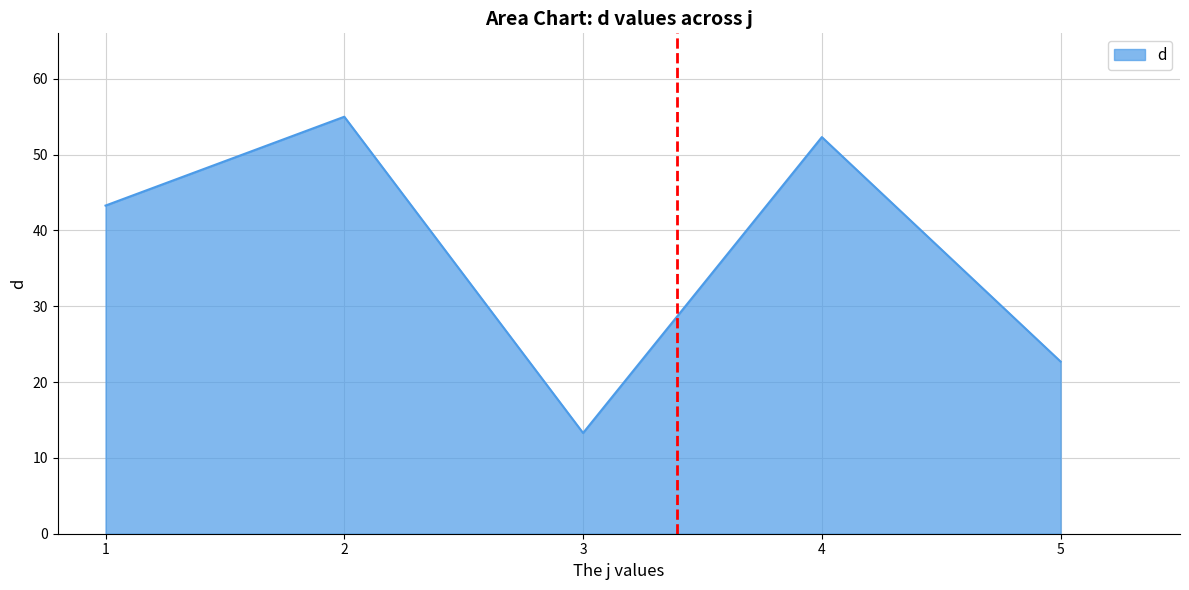

True or false: the data has more than 1 interior local peaks.

True